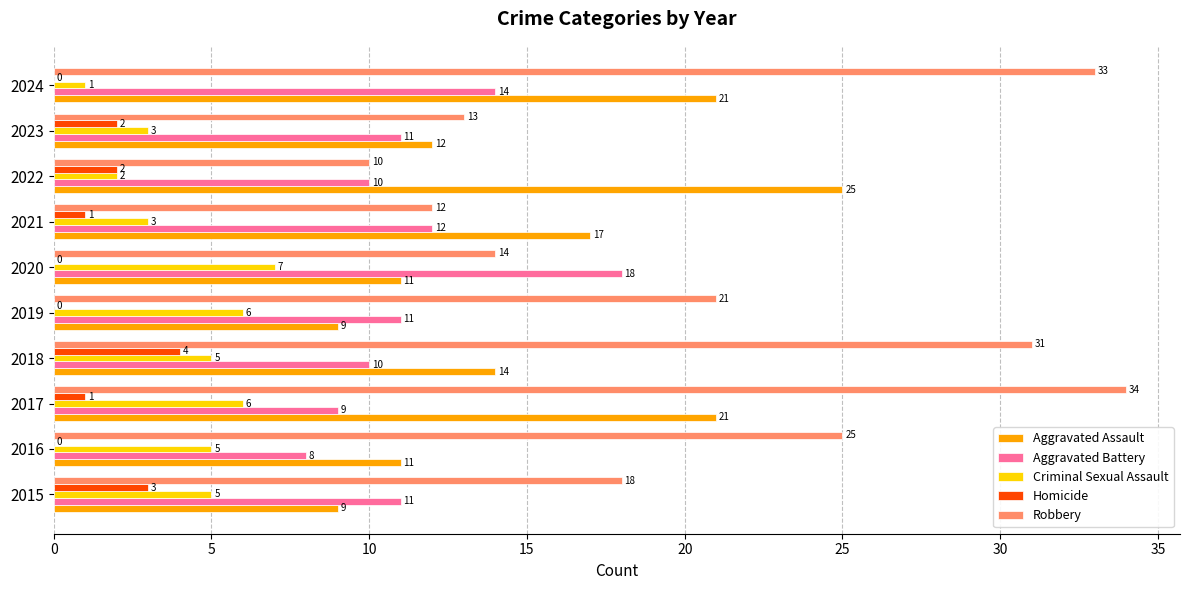

True or false: Robbery has a value of 14 at 2022.

False